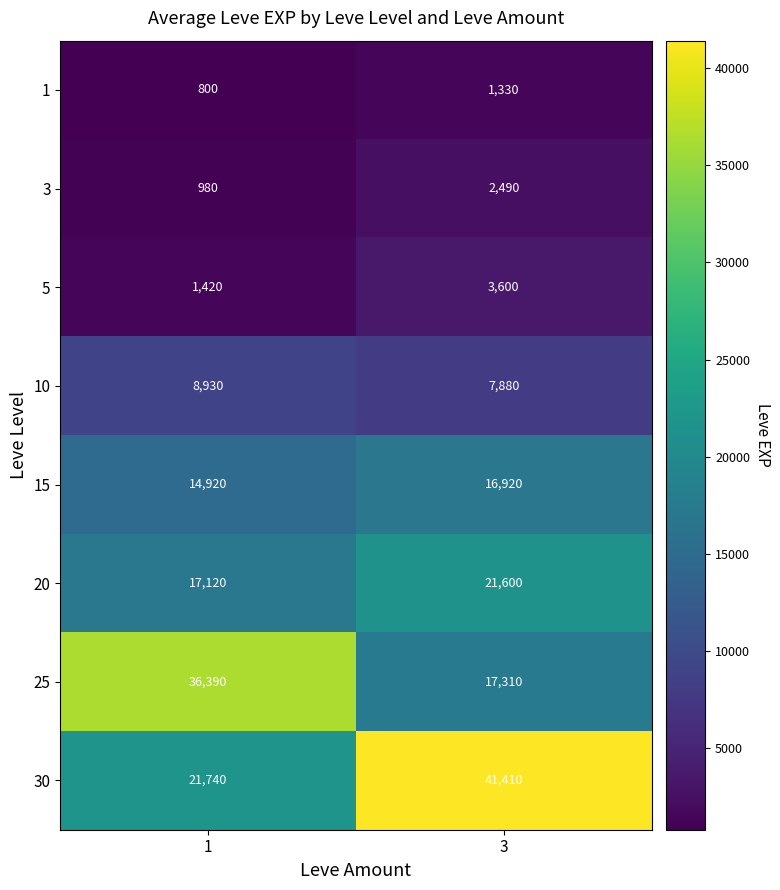

What is the difference between the 1 values at 1 and 3?

530